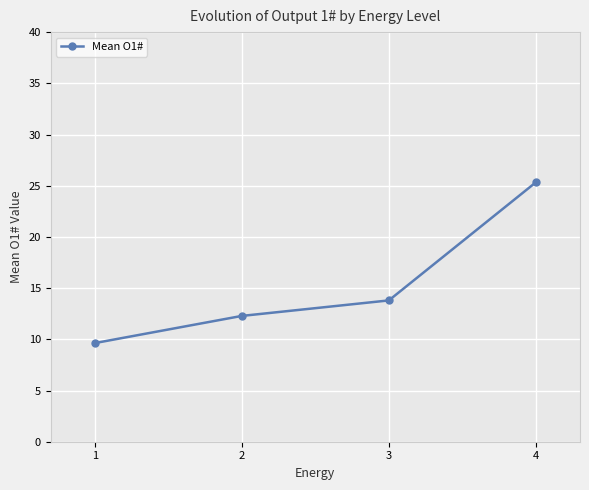

What is the value of the 1st point from the left?

9.6